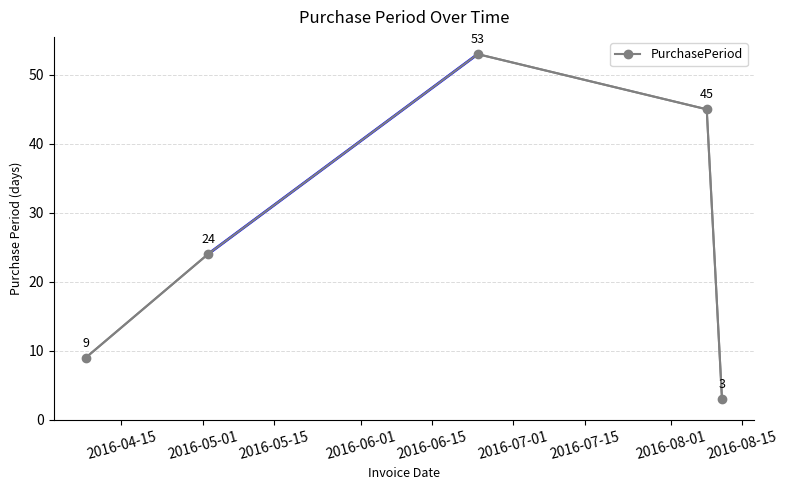

What is the maximum value shown in the chart?

53